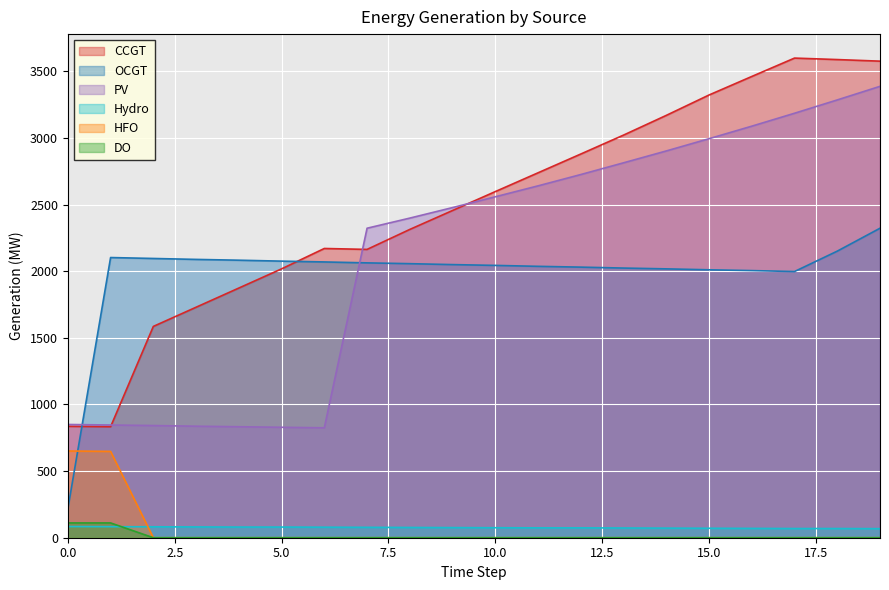

What is the spread (max minus min) of values at 7?

2323